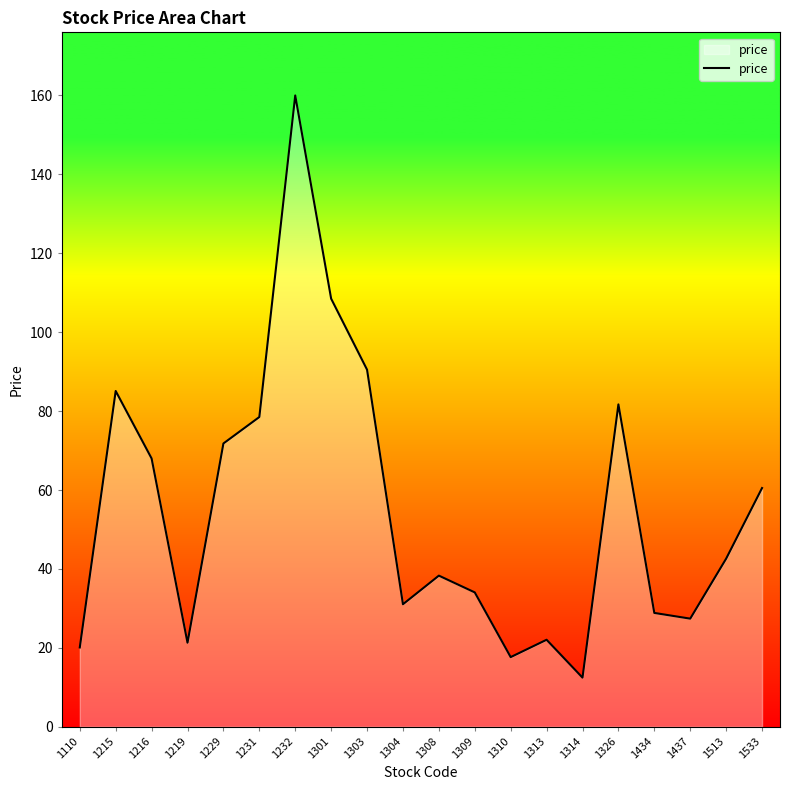

True or false: the data shows 55.9 at 1513.

False